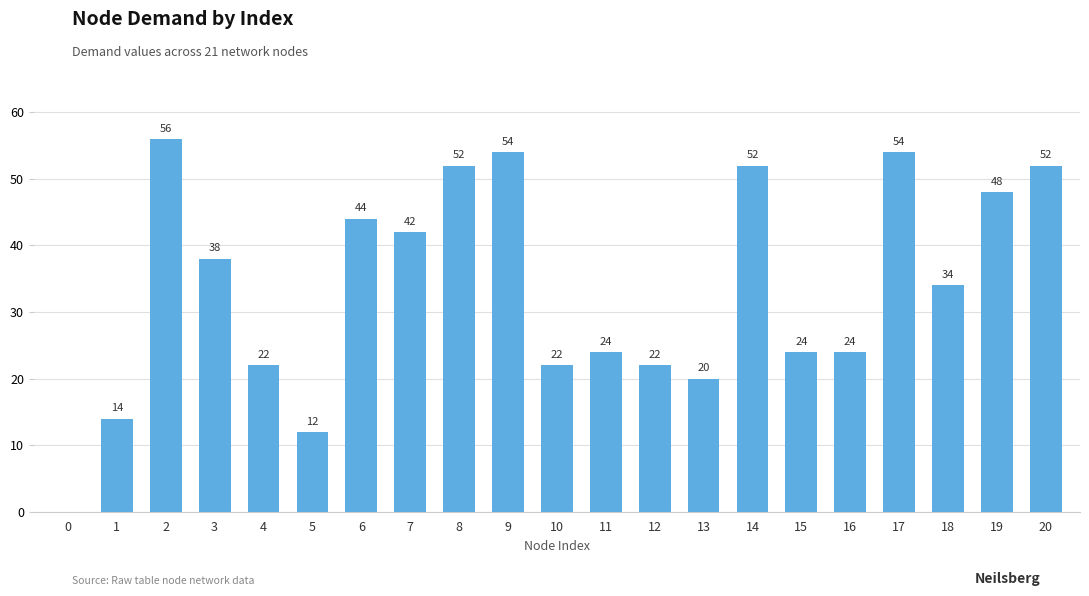

What is the maximum value shown in the chart?

56